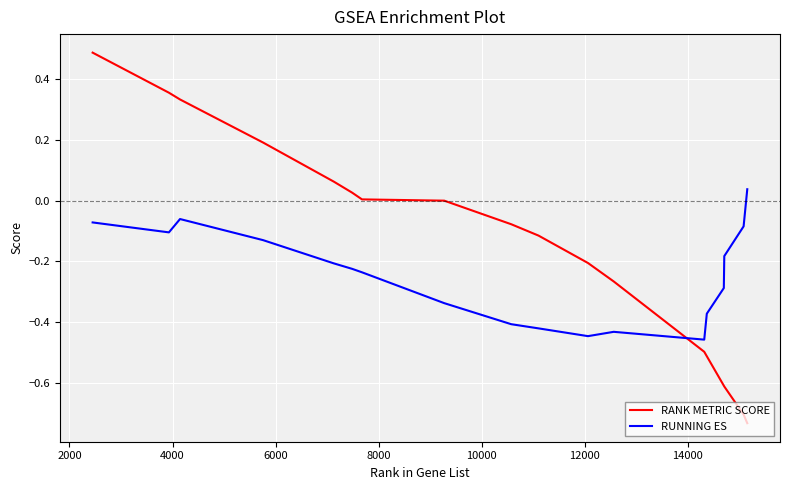

What is the difference between the maximum and minimum values in the RANK METRIC SCORE series?

1.2